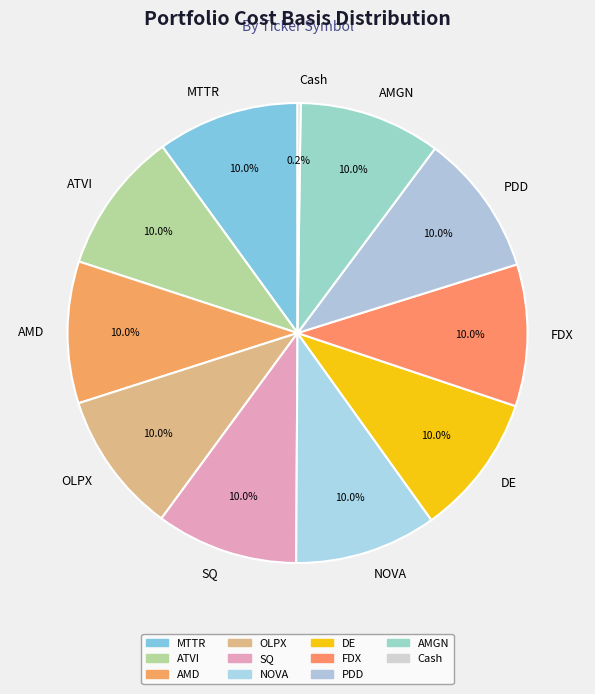

Is it true that DE is 10% of the pie?

True